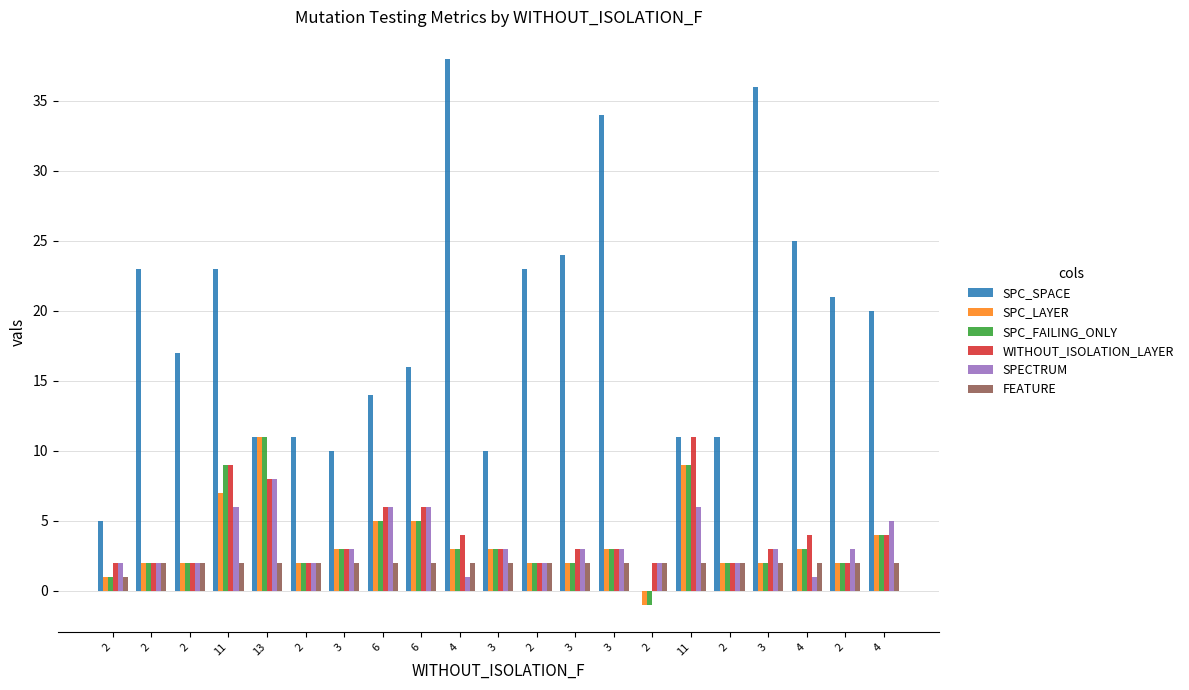

How many series are shown in this chart?

6